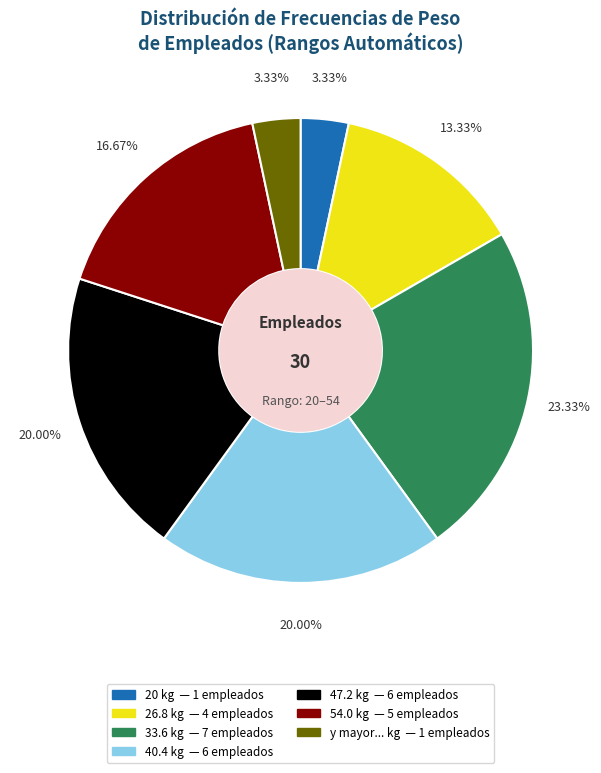

Approximately how many times larger is the value at 20 compared to y mayor...?

1.0